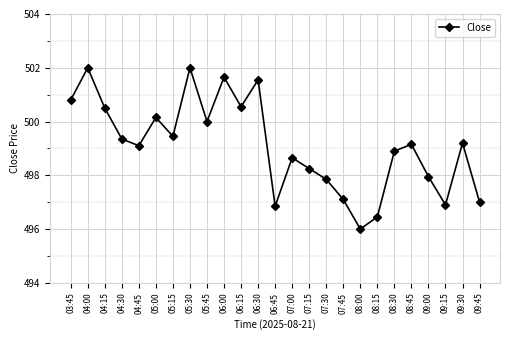

Which category has the lowest value across all series?

08:00